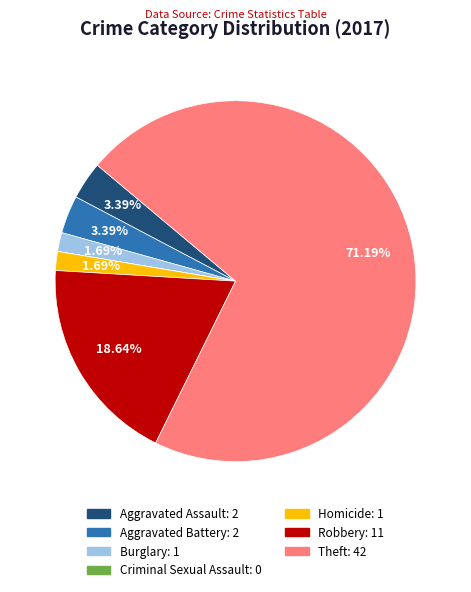

Is there any slice that represents more than half of the pie?

Yes